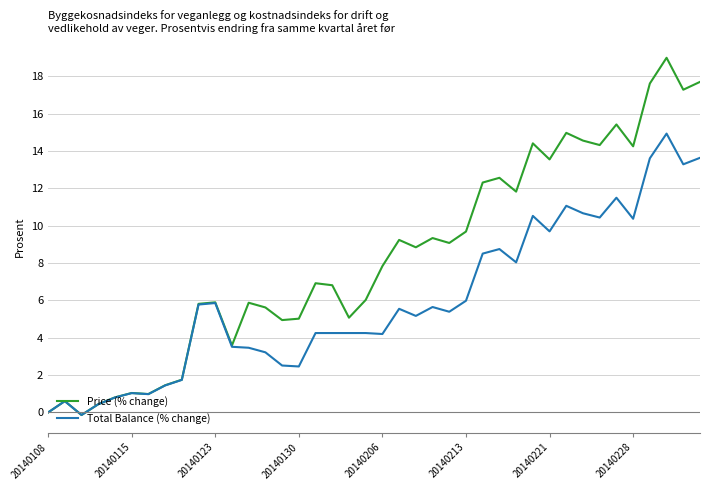

What is the minimum value shown in the chart?

-0.1